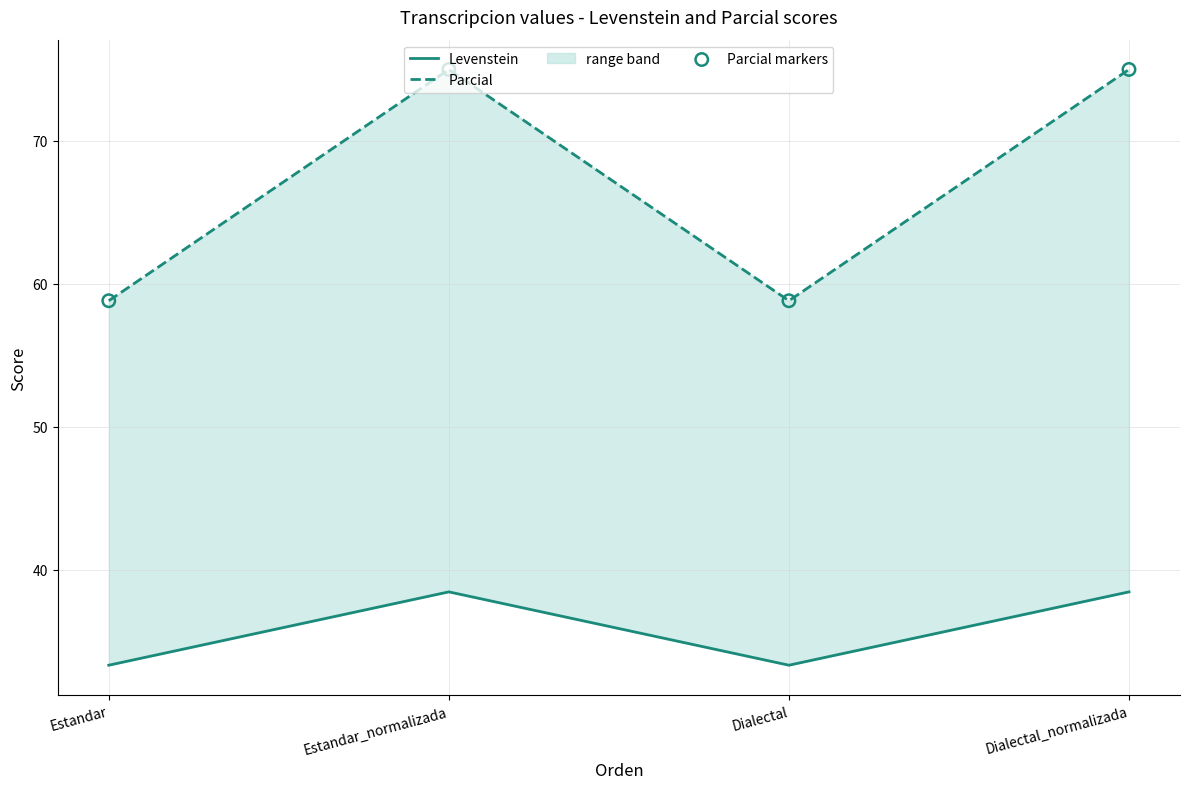

Is the value of Levenstein at Estandar_normalizada greater than the value of Parcial markers at Estandar_normalizada?

No